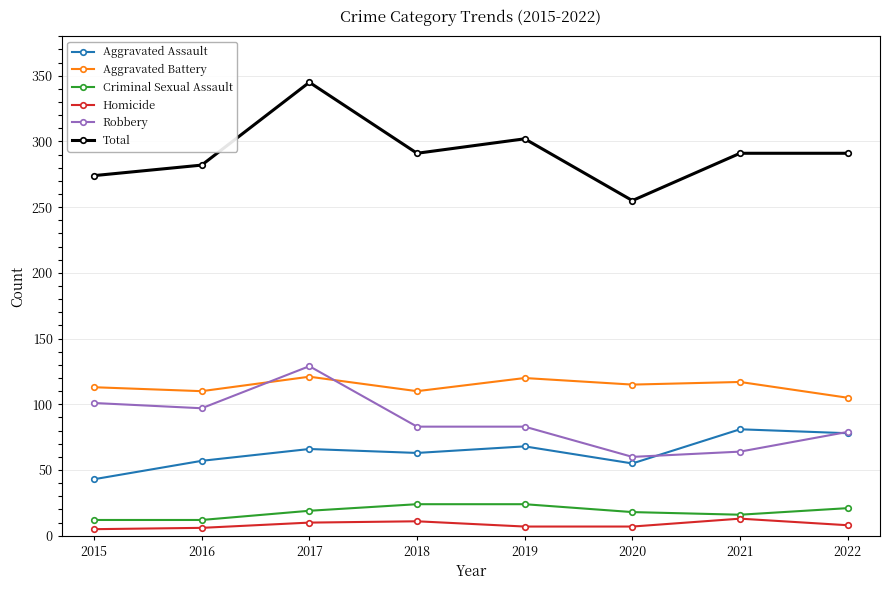

The Total series shows 207 at 2017. True or false?

False